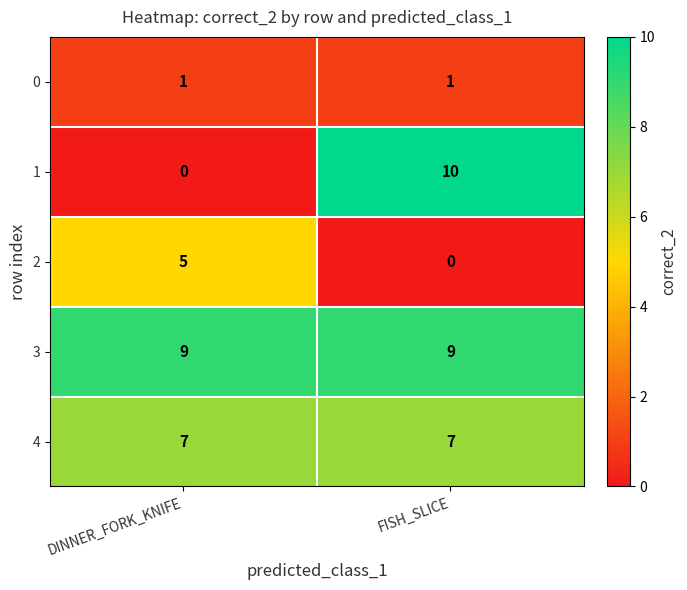

What is the average value of the 1 series?

5